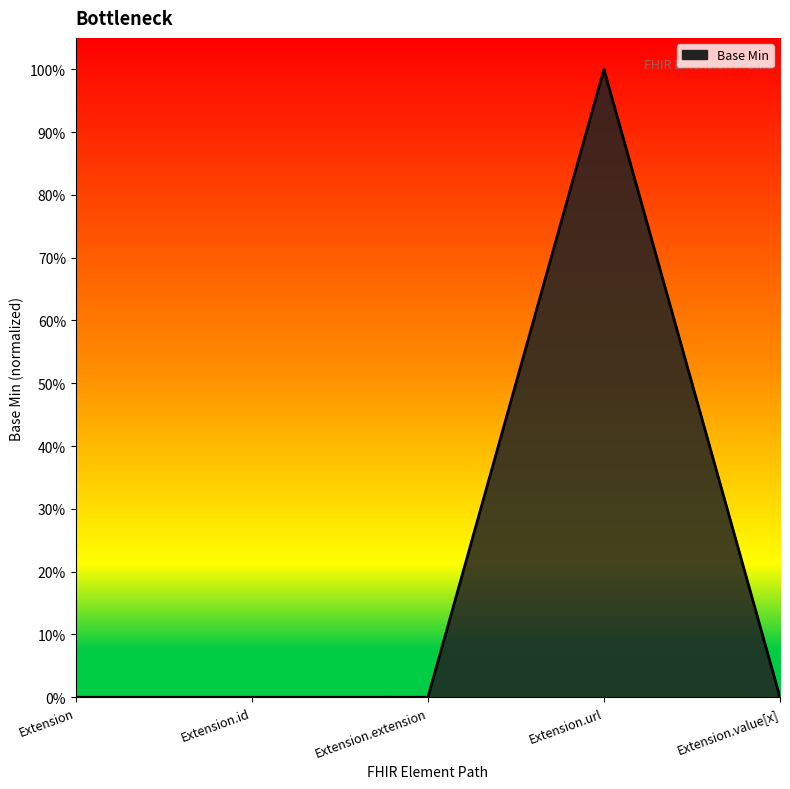

Count the values in the range 0 to 1.

5